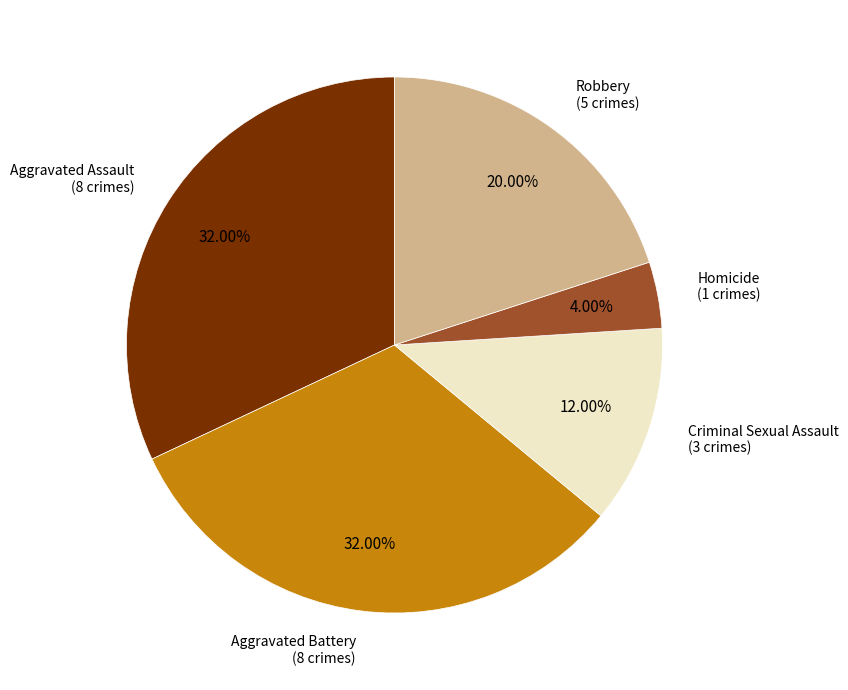

To the nearest percent, what is the difference between the largest and smallest slice percentages?

28%